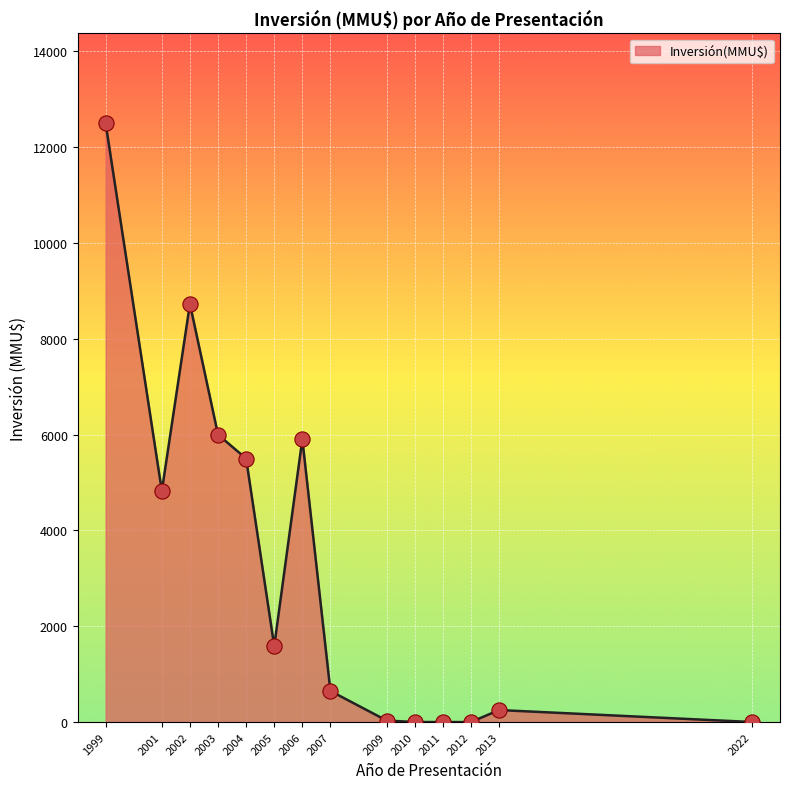

What is the change in value from 2007 to 2010?

-648